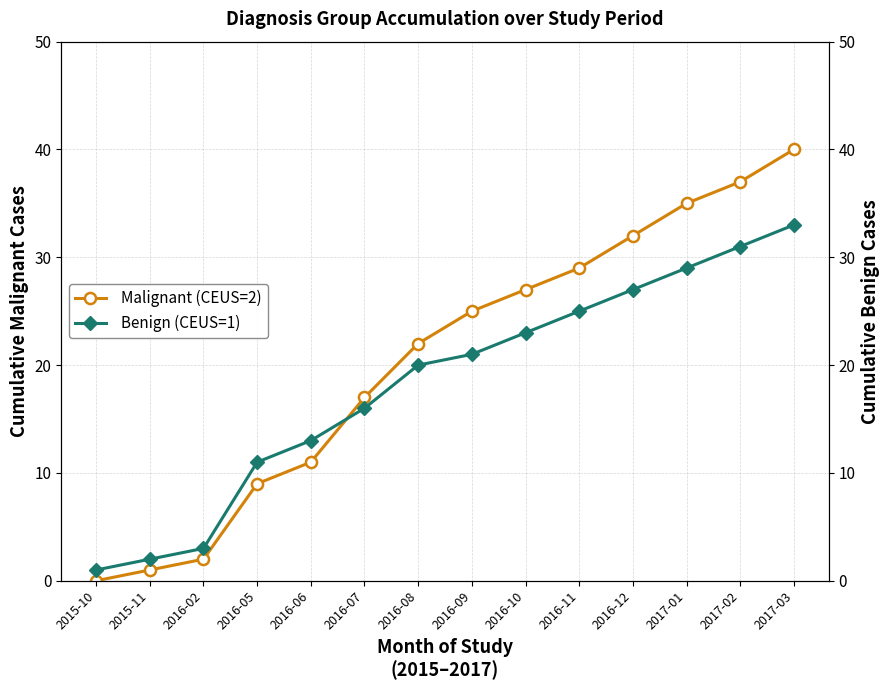

Is the value of Malignant (CEUS=2) at 2015-11 greater than the value of Benign (CEUS=1) at 2016-05?

No